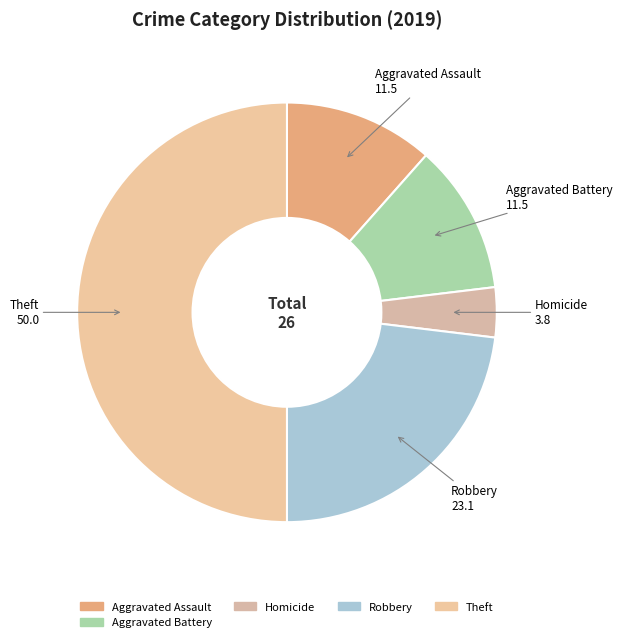

The Homicide slice represents 4% of the pie. True or false?

True